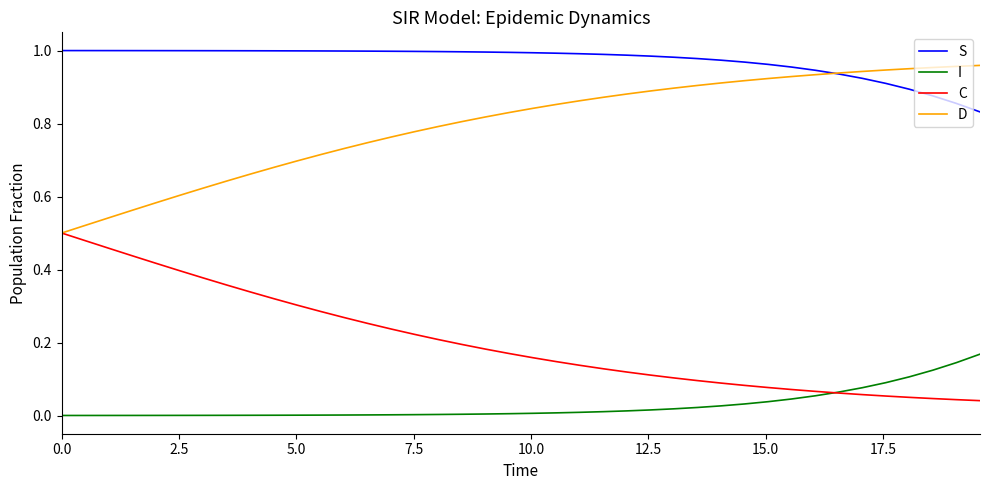

Which series has the largest total across all categories?

S